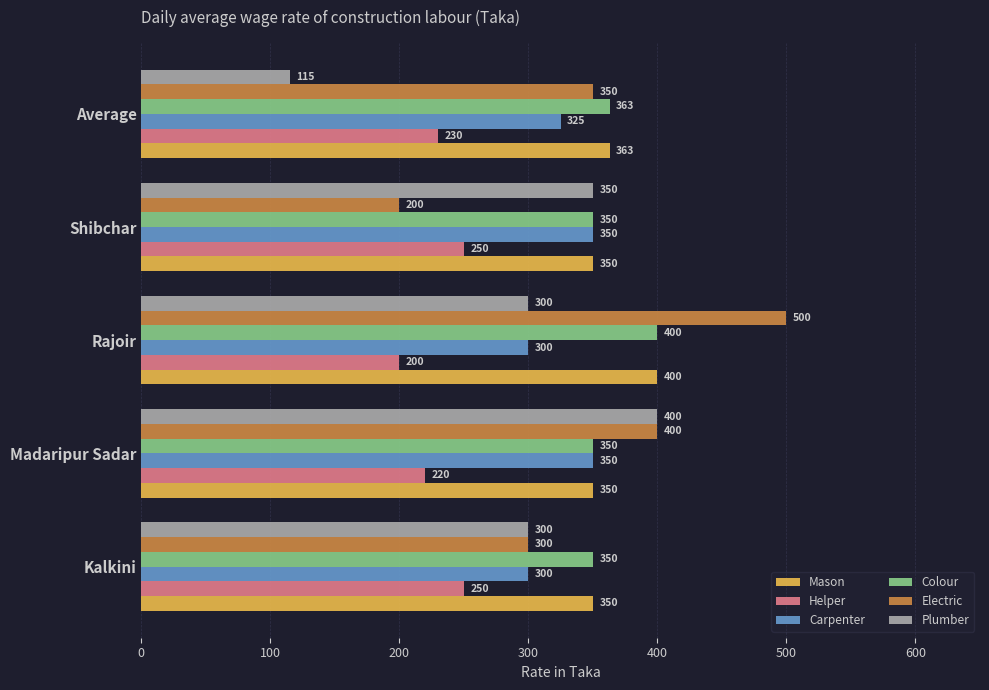

Is it true that Helper equals 200 at Rajoir?

True